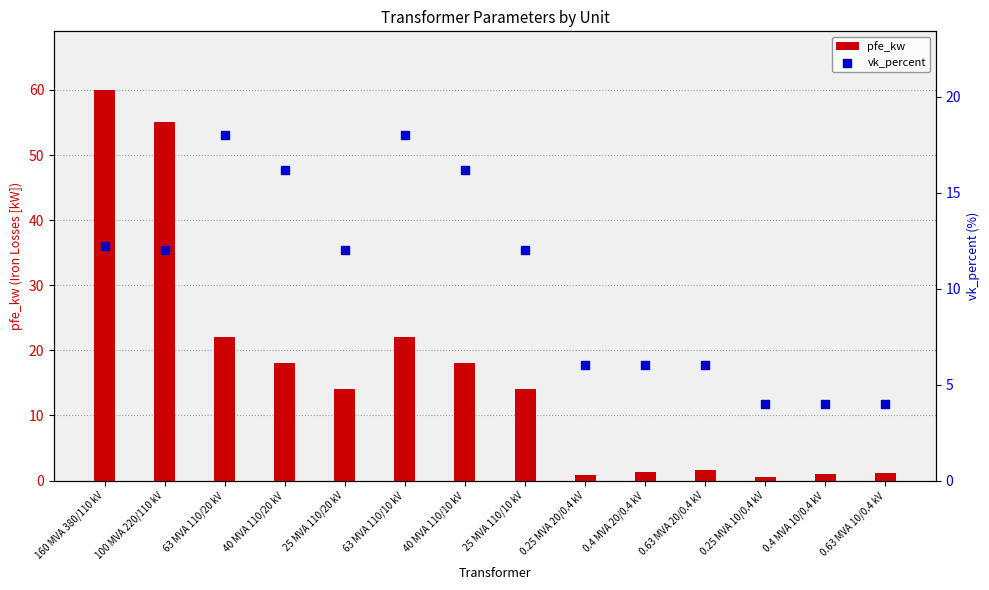

Is the value of vk_percent at 25 MVA 110/10 kV greater than the value of pfe_kw at 160 MVA 380/110 kV?

No